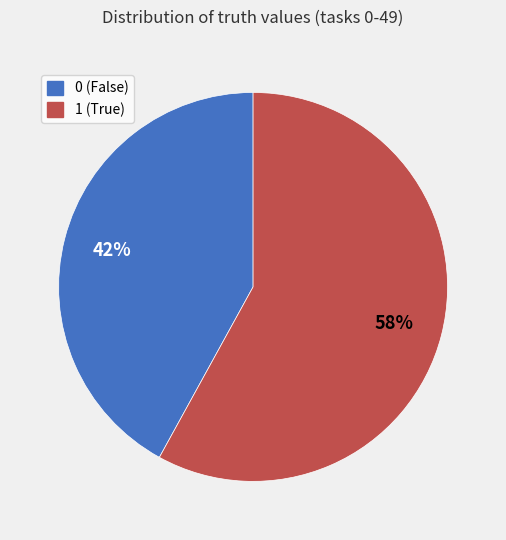

What is the largest slice in the pie chart?

1